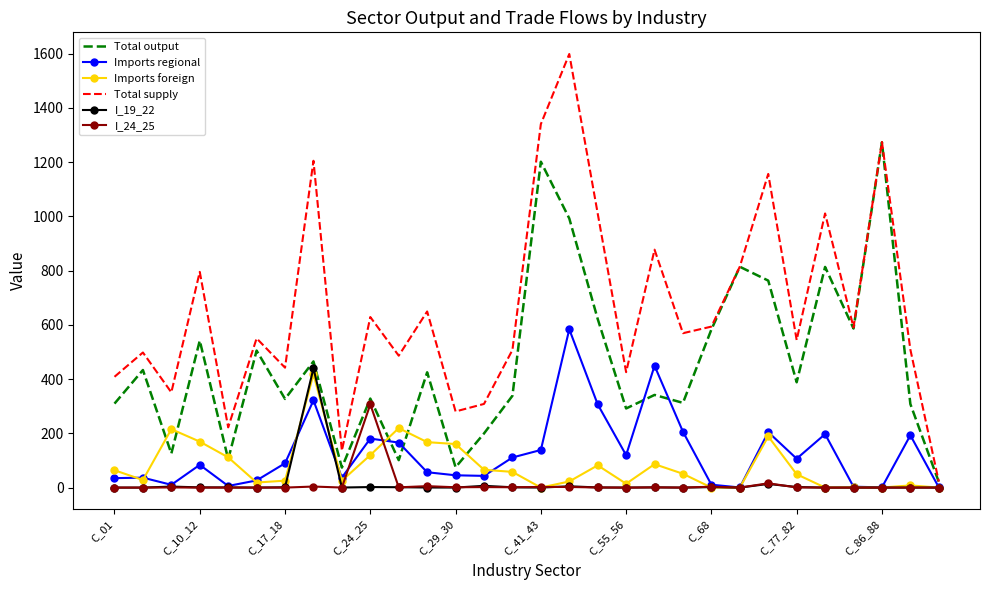

What is the maximum value shown in the chart?

1598.2